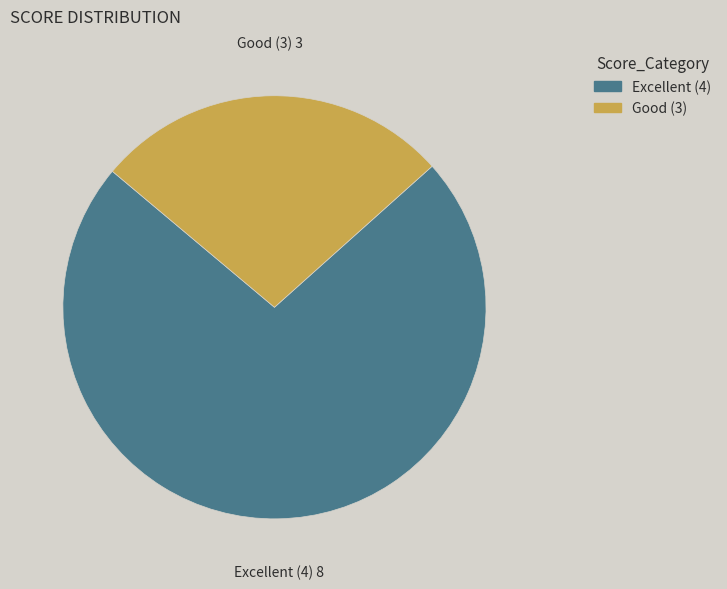

Which slice is the largest?

Excellent (4)